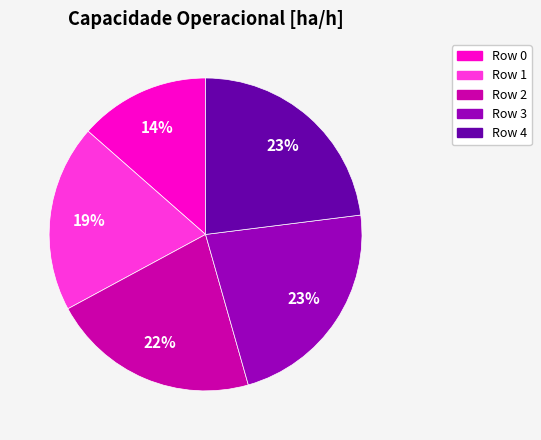

To the nearest percent, what is the combined percentage of Row 0 and Row 4?

37%